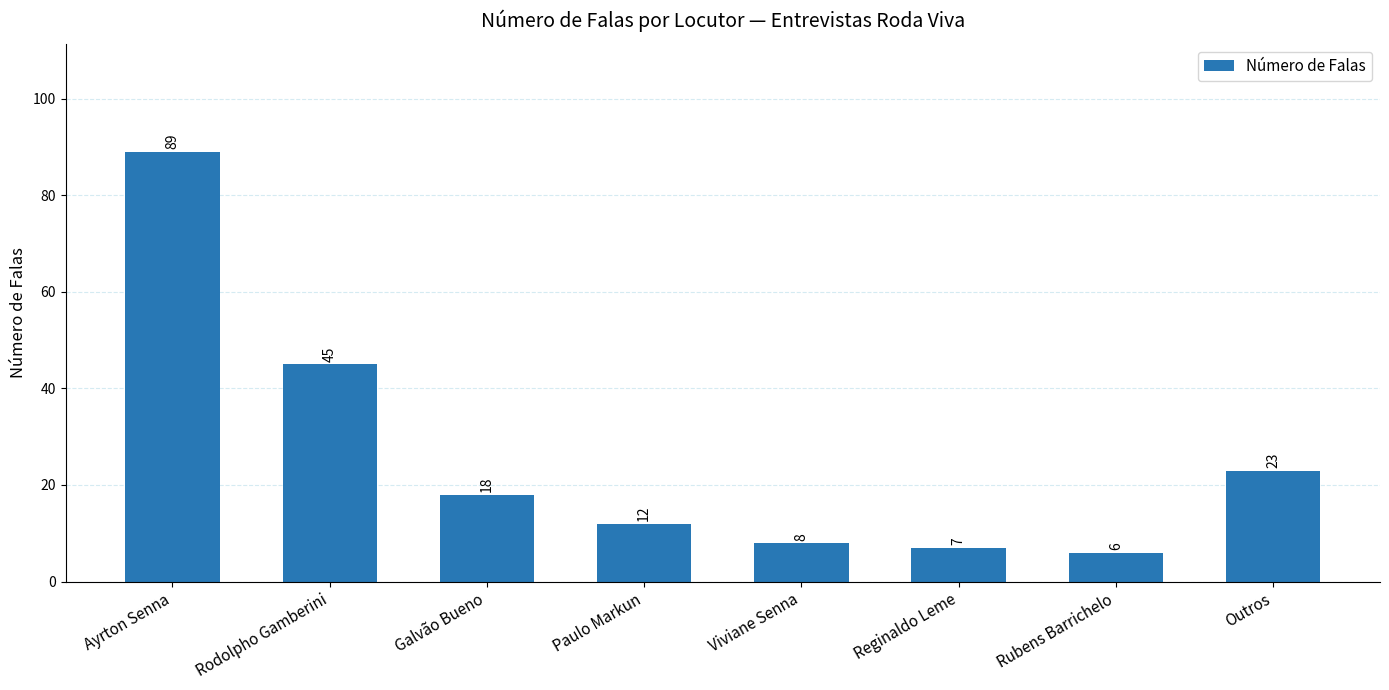

What is the difference between the second highest and minimum values?

39